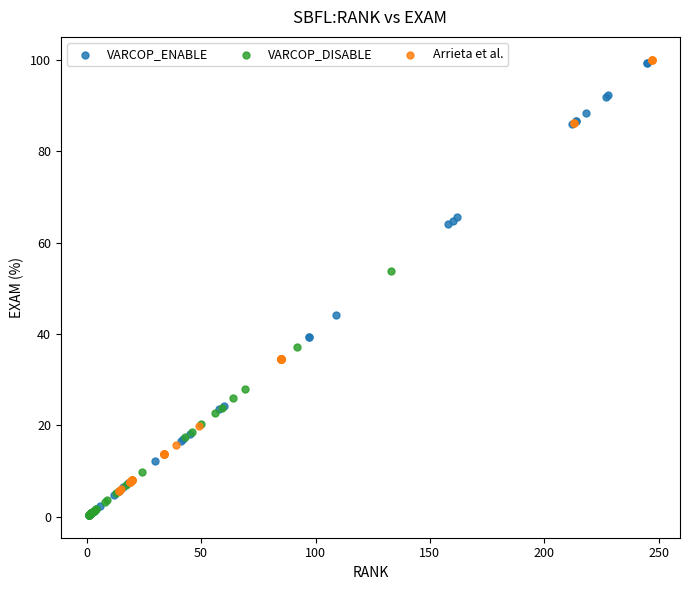

Which series has the widest spread of Y values?

VARCOP_ENABLE